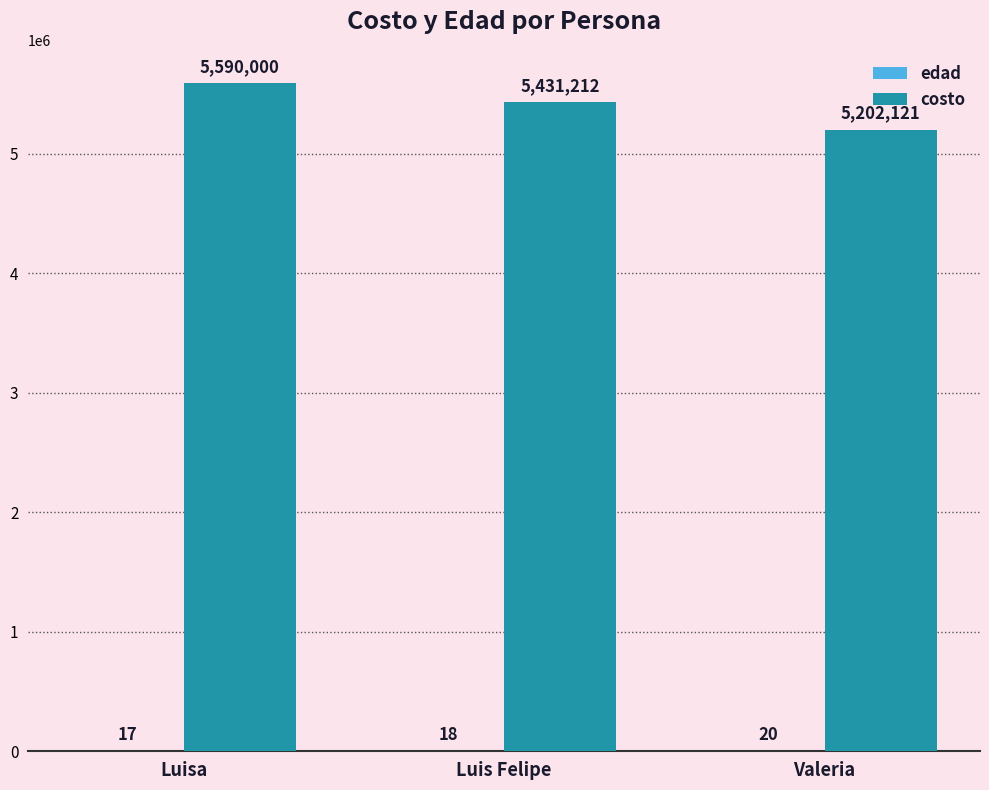

How many data points does each series have?

3